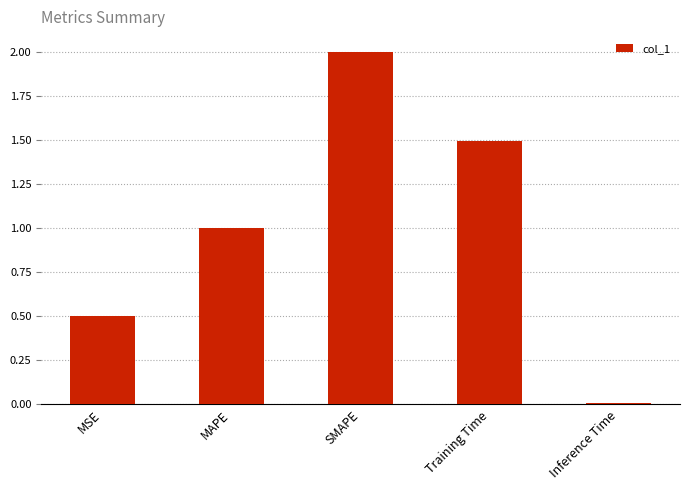

What is the value of the 2nd bar from the left?

1.0